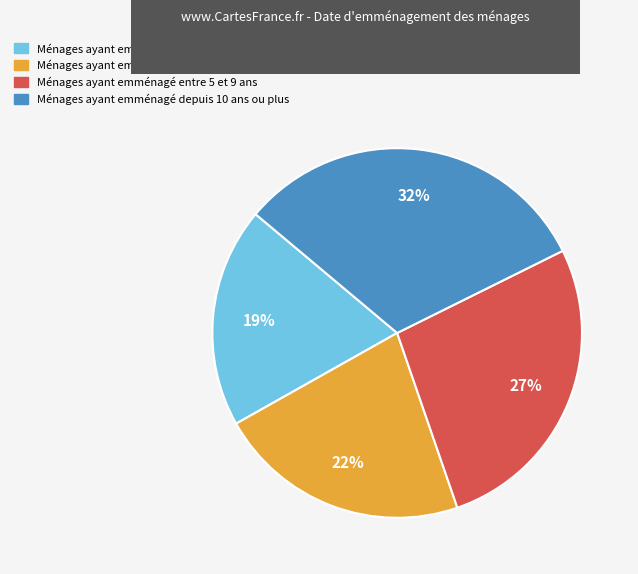

To the nearest percent, what is the average slice percentage?

25%